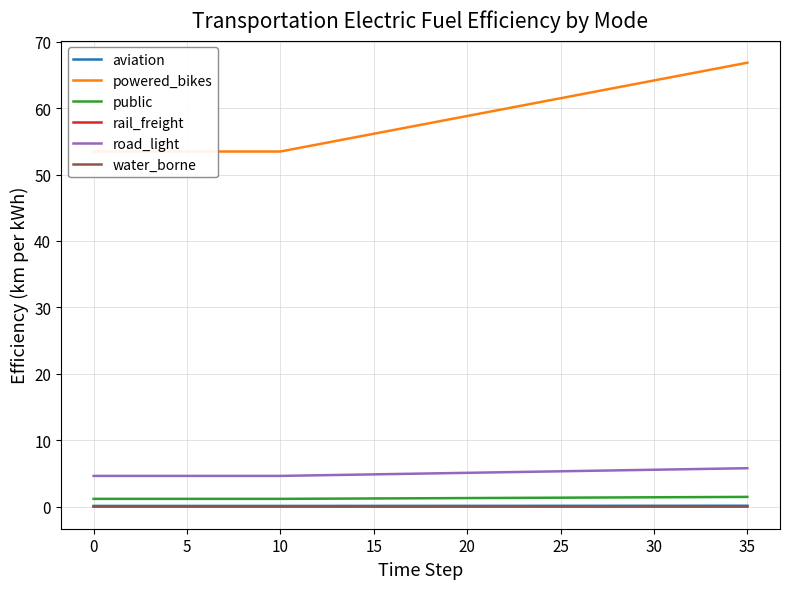

True or false: road_light and public intersect in this chart.

False